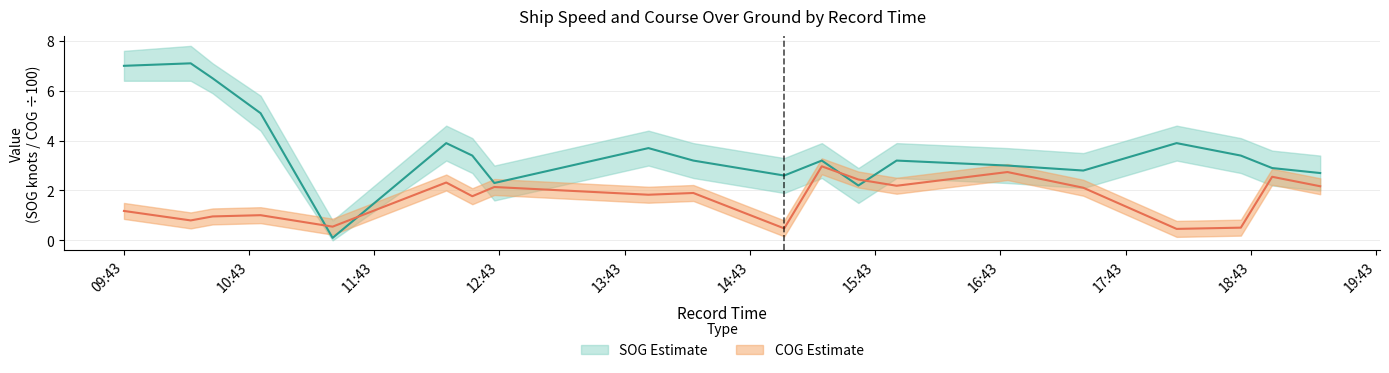

Does the chart display data point markers on the line(s)?

No